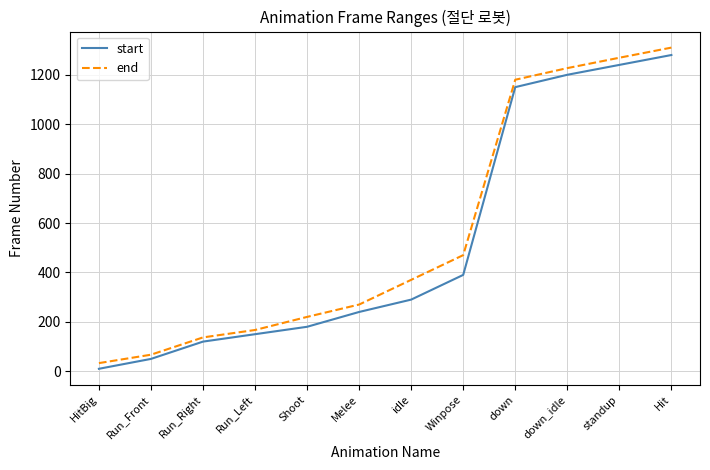

What is the average value of the end series?

560